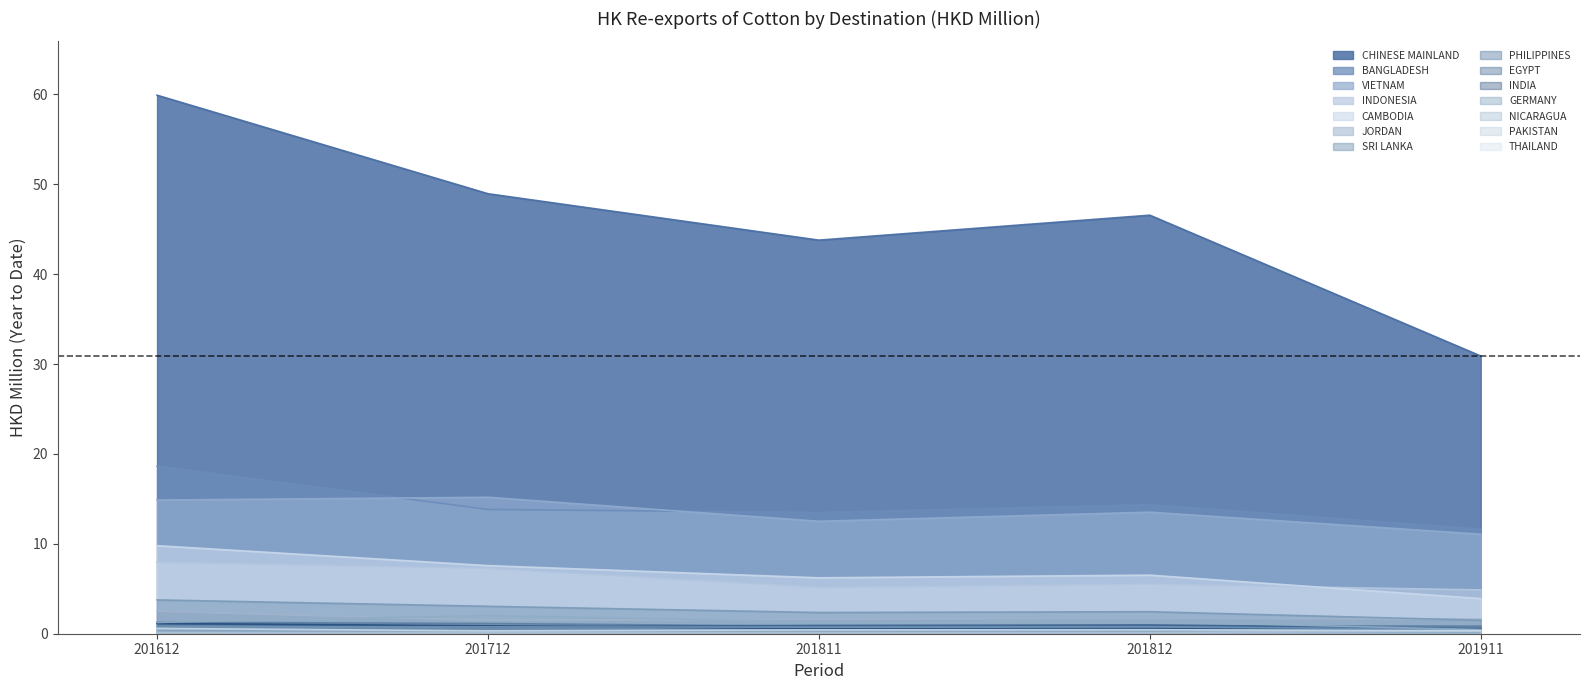

True or false: INDONESIA and VIETNAM cross at least once.

False